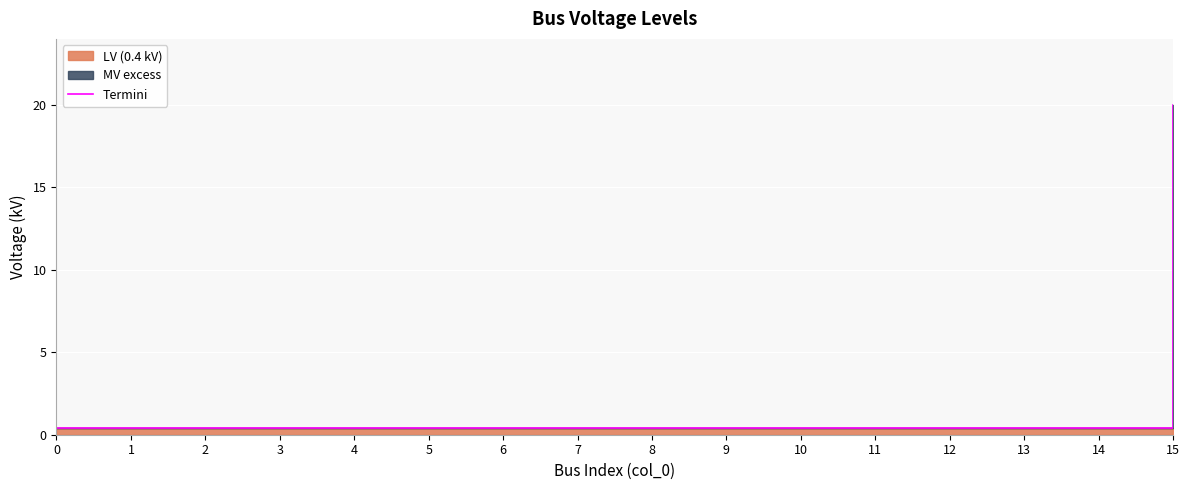

Does the chart display data point markers on the line(s)?

No